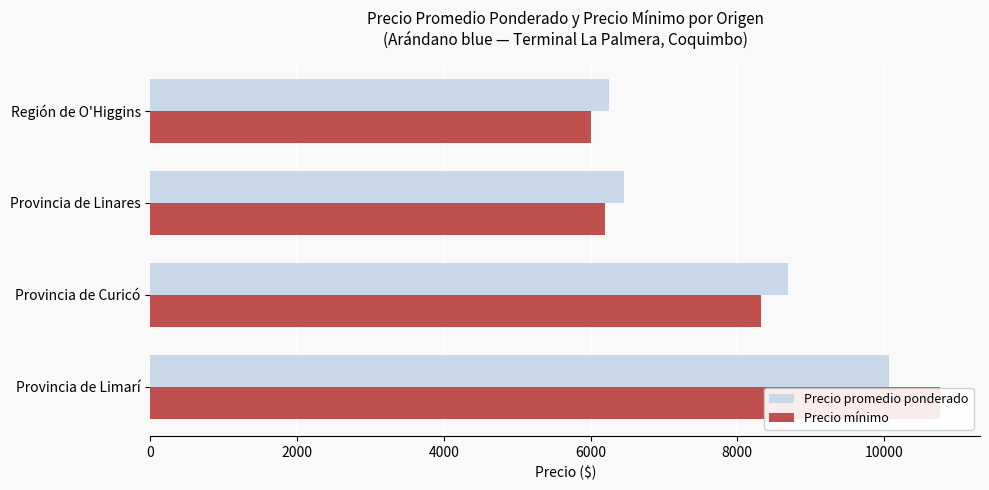

Does the chart contain stacked bars?

No